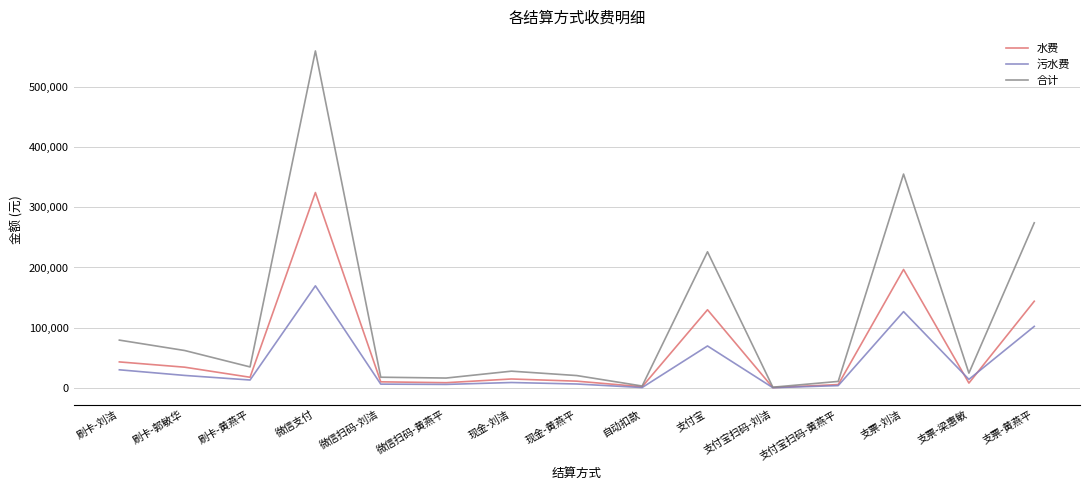

What is the highest value of the 合计 series?

559270.6